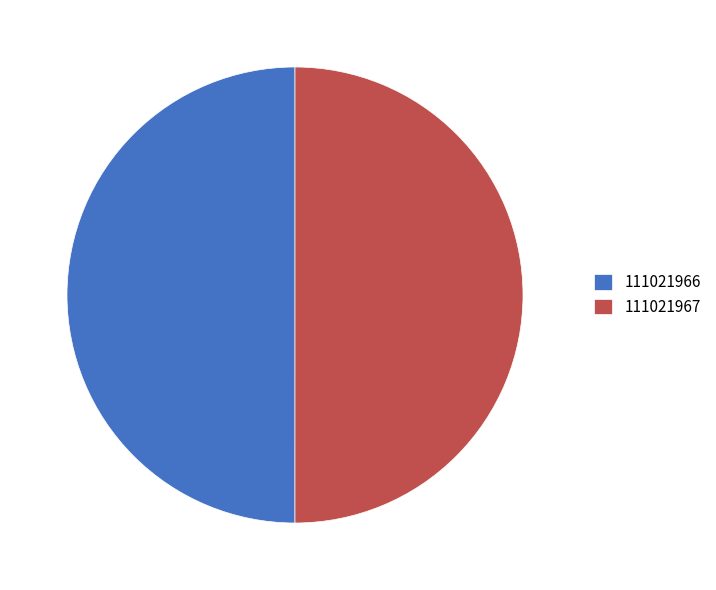

What is the ratio of the value at 111021966 to the value at 111021967?

1.0